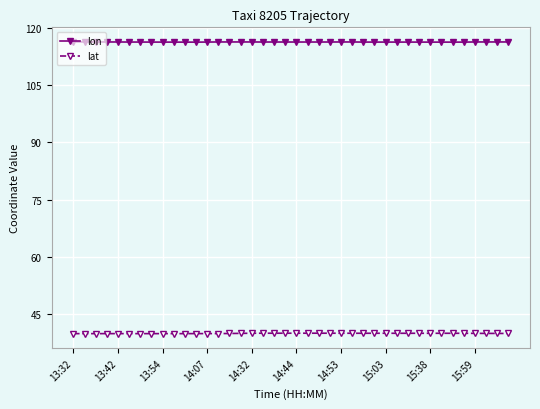

What is the sum of all lat values?

1597.9